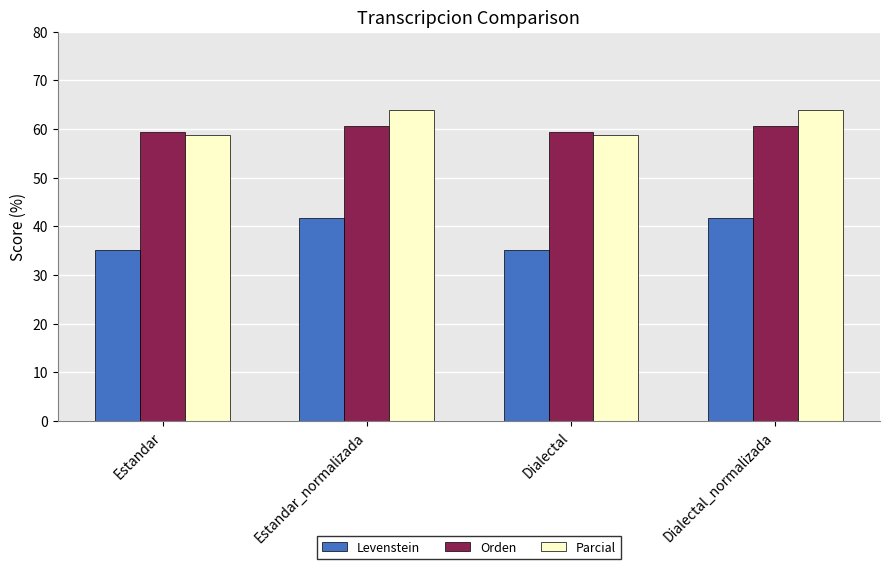

What is the sum of the Orden values at Estandar and Dialectal?

118.9